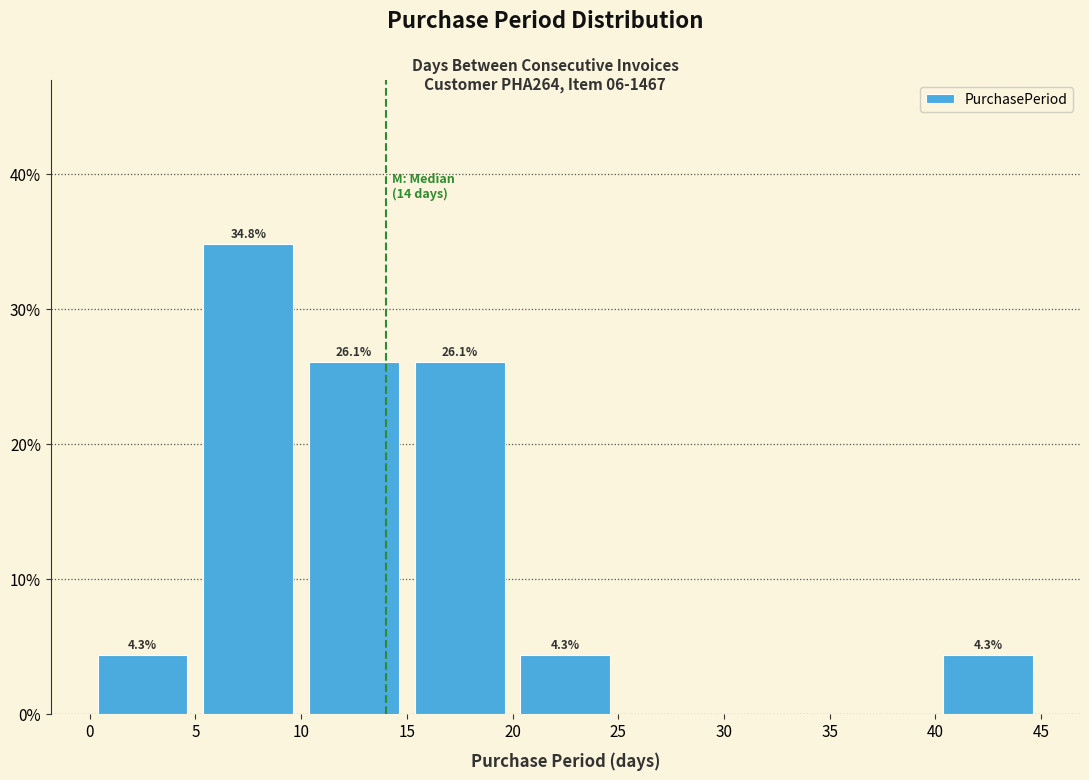

Over which range of the x-axis is the bar tallest?

5 to 10